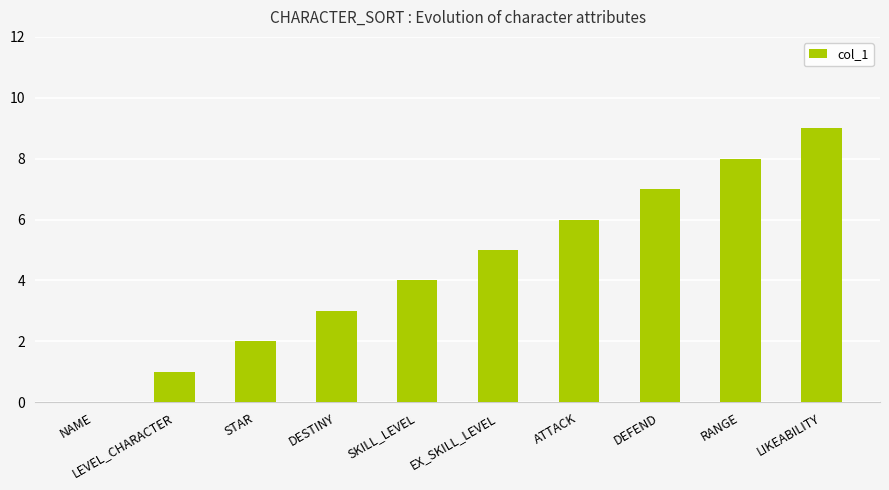

Reading left to right, extract all data points from this chart.

NAME=0	LEVEL_CHARACTER=1	STAR=2	DESTINY=3	SKILL_LEVEL=4	EX_SKILL_LEVEL=5	ATTACK=6	DEFEND=7	RANGE=8	LIKEABILITY=9